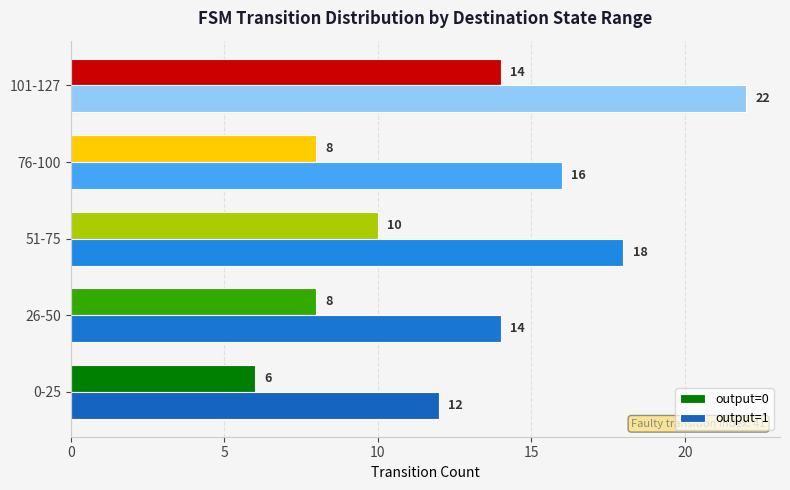

Is it true that output=1 equals 10 at 101-127?

False